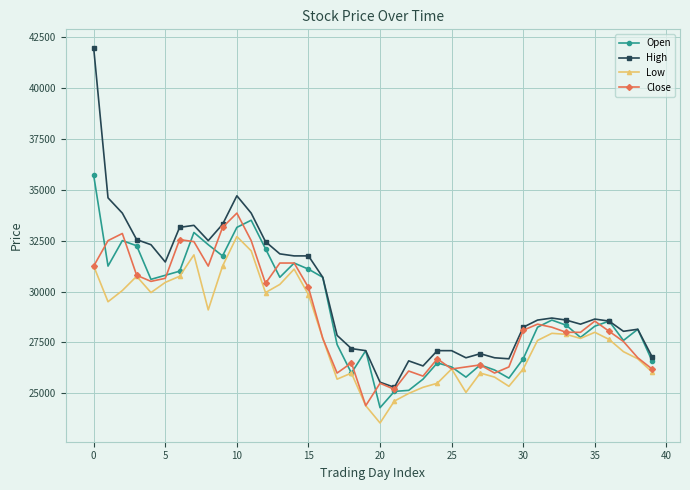

List the series in order of their peak value, lowest first.

Low, Close, Open, High